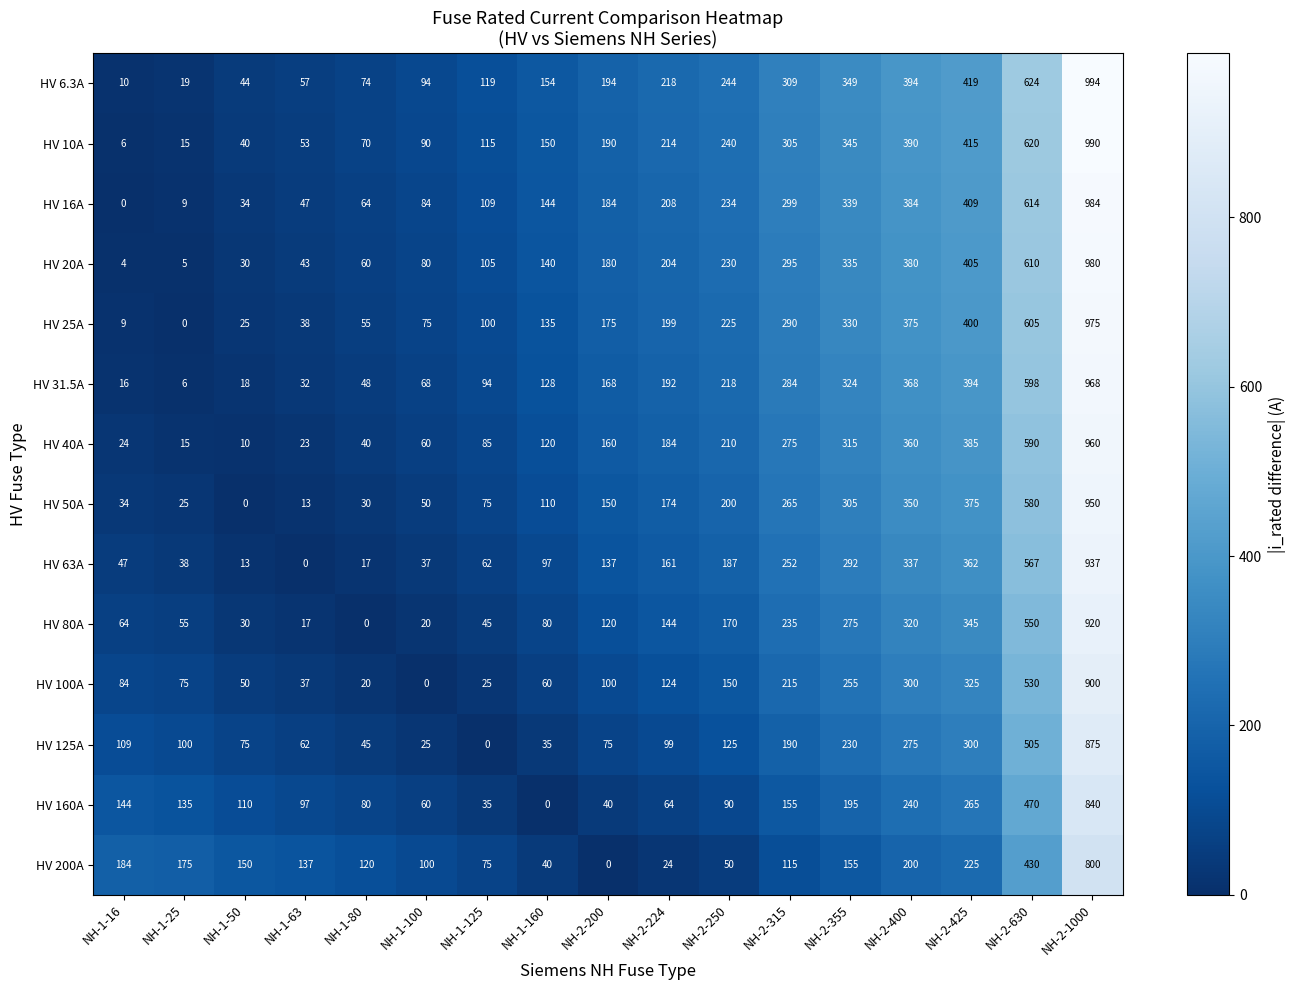

The value of HV 80A at NH-2-355 is 173. True or false?

False